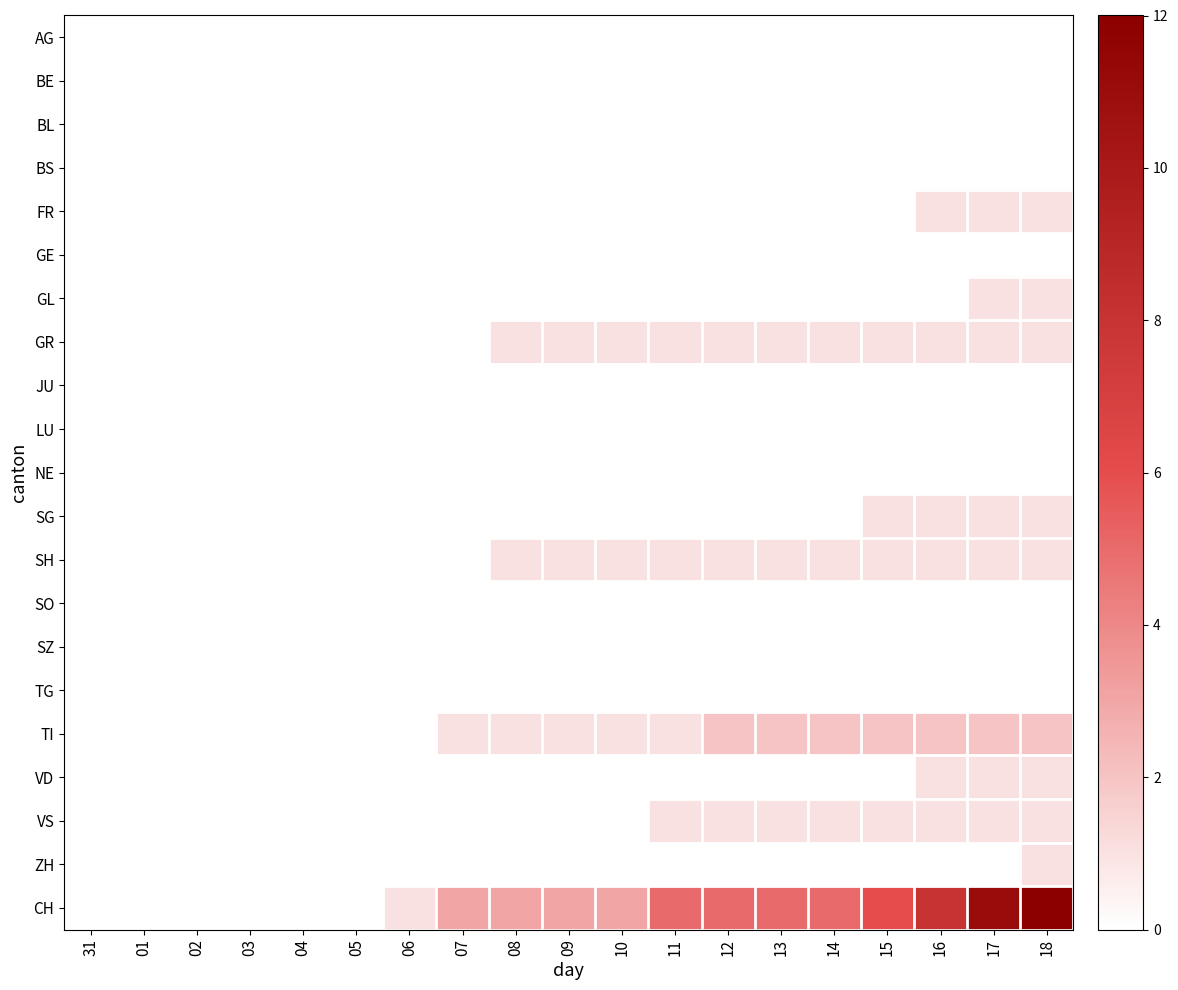

Reading right to left, list all the values displayed in this chart.

AG: 18=0	17=0	16=0	15=0	14=0	13=0	12=0	11=0	10=0	09=0	08=0	07=0	06=0	05=0	04=0	03=0	02=0	01=0	31=0
BE: 18=0	17=0	16=0	15=0	14=0	13=0	12=0	11=0	10=0	09=0	08=0	07=0	06=0	05=0	04=0	03=0	02=0	01=0	31=0
BL: 18=0	17=0	16=0	15=0	14=0	13=0	12=0	11=0	10=0	09=0	08=0	07=0	06=0	05=0	04=0	03=0	02=0	01=0	31=0
BS: 18=0	17=0	16=0	15=0	14=0	13=0	12=0	11=0	10=0	09=0	08=0	07=0	06=0	05=0	04=0	03=0	02=0	01=0	31=0
FR: 18=1	17=1	16=1	15=0	14=0	13=0	12=0	11=0	10=0	09=0	08=0	07=0	06=0	05=0	04=0	03=0	02=0	01=0	31=0
GE: 18=0	17=0	16=0	15=0	14=0	13=0	12=0	11=0	10=0	09=0	08=0	07=0	06=0	05=0	04=0	03=0	02=0	01=0	31=0
GL: 18=1	17=1	16=0	15=0	14=0	13=0	12=0	11=0	10=0	09=0	08=0	07=0	06=0	05=0	04=0	03=0	02=0	01=0	31=0
GR: 18=1	17=1	16=1	15=1	14=1	13=1	12=1	11=1	10=1	09=1	08=1	07=0	06=0	05=0	04=0	03=0	02=0	01=0	31=0
JU: 18=0	17=0	16=0	15=0	14=0	13=0	12=0	11=0	10=0	09=0	08=0	07=0	06=0	05=0	04=0	03=0	02=0	01=0	31=0
LU: 18=0	17=0	16=0	15=0	14=0	13=0	12=0	11=0	10=0	09=0	08=0	07=0	06=0	05=0	04=0	03=0	02=0	01=0	31=0
NE: 18=0	17=0	16=0	15=0	14=0	13=0	12=0	11=0	10=0	09=0	08=0	07=0	06=0	05=0	04=0	03=0	02=0	01=0	31=0
SG: 18=1	17=1	16=1	15=1	14=0	13=0	12=0	11=0	10=0	09=0	08=0	07=0	06=0	05=0	04=0	03=0	02=0	01=0	31=0
SH: 18=1	17=1	16=1	15=1	14=1	13=1	12=1	11=1	10=1	09=1	08=1	07=0	06=0	05=0	04=0	03=0	02=0	01=0	31=0
SO: 18=0	17=0	16=0	15=0	14=0	13=0	12=0	11=0	10=0	09=0	08=0	07=0	06=0	05=0	04=0	03=0	02=0	01=0	31=0
SZ: 18=0	17=0	16=0	15=0	14=0	13=0	12=0	11=0	10=0	09=0	08=0	07=0	06=0	05=0	04=0	03=0	02=0	01=0	31=0
TG: 18=0	17=0	16=0	15=0	14=0	13=0	12=0	11=0	10=0	09=0	08=0	07=0	06=0	05=0	04=0	03=0	02=0	01=0	31=0
TI: 18=2	17=2	16=2	15=2	14=2	13=2	12=2	11=1	10=1	09=1	08=1	07=1	06=0	05=0	04=0	03=0	02=0	01=0	31=0
VD: 18=1	17=1	16=1	15=0	14=0	13=0	12=0	11=0	10=0	09=0	08=0	07=0	06=0	05=0	04=0	03=0	02=0	01=0	31=0
VS: 18=1	17=1	16=1	15=1	14=1	13=1	12=1	11=1	10=0	09=0	08=0	07=0	06=0	05=0	04=0	03=0	02=0	01=0	31=0
ZH: 18=1	17=0	16=0	15=0	14=0	13=0	12=0	11=0	10=0	09=0	08=0	07=0	06=0	05=0	04=0	03=0	02=0	01=0	31=0
CH: 18=12	17=11	16=8	15=6	14=5	13=5	12=5	11=5	10=3	09=3	08=3	07=3	06=1	05=0	04=0	03=0	02=0	01=0	31=0